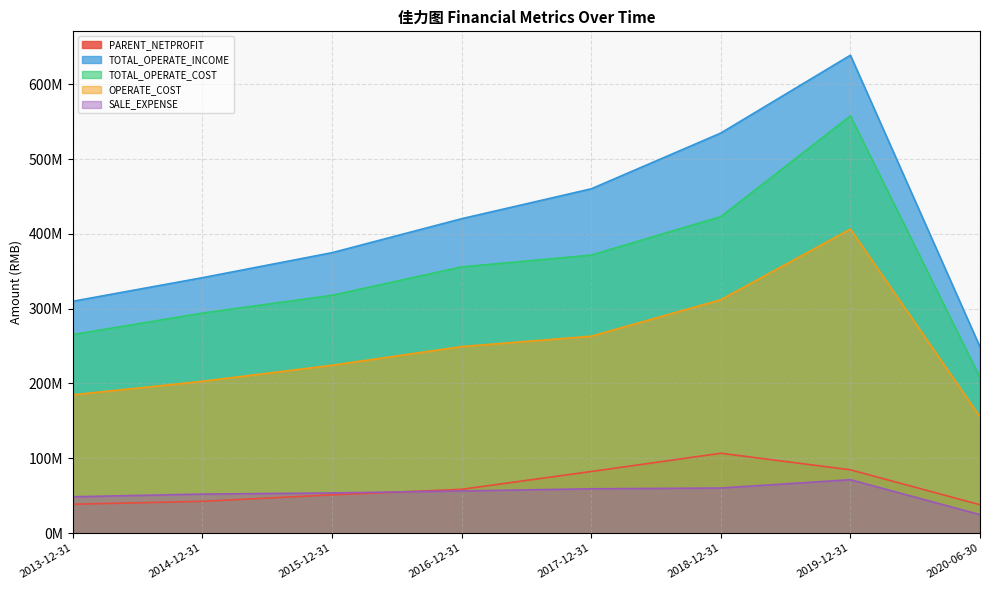

True or false: SALE_EXPENSE and TOTAL_OPERATE_COST cross at least once.

False